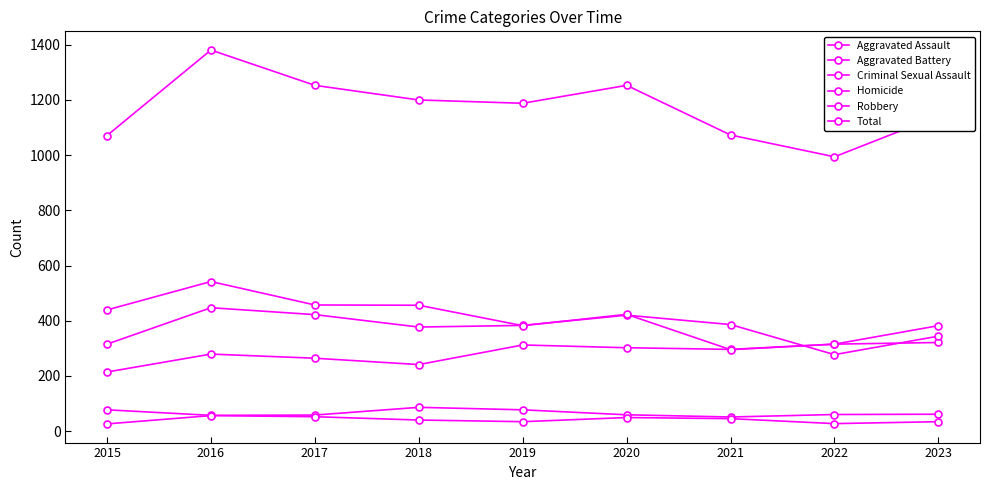

How many lines are shown in the chart?

6